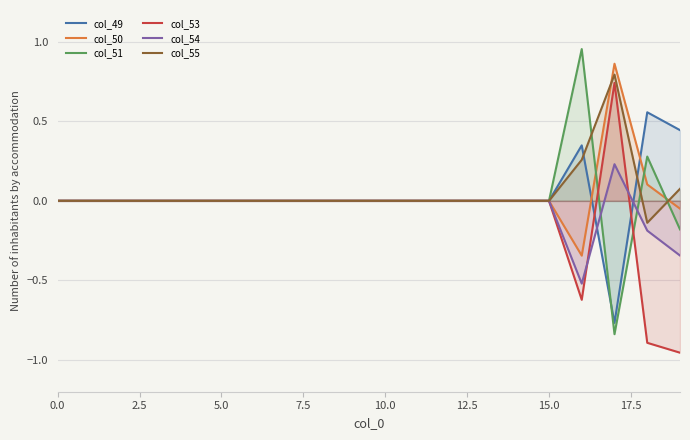

What are all the series names shown in the legend?

col_49, col_50, col_51, col_53, col_54, col_55